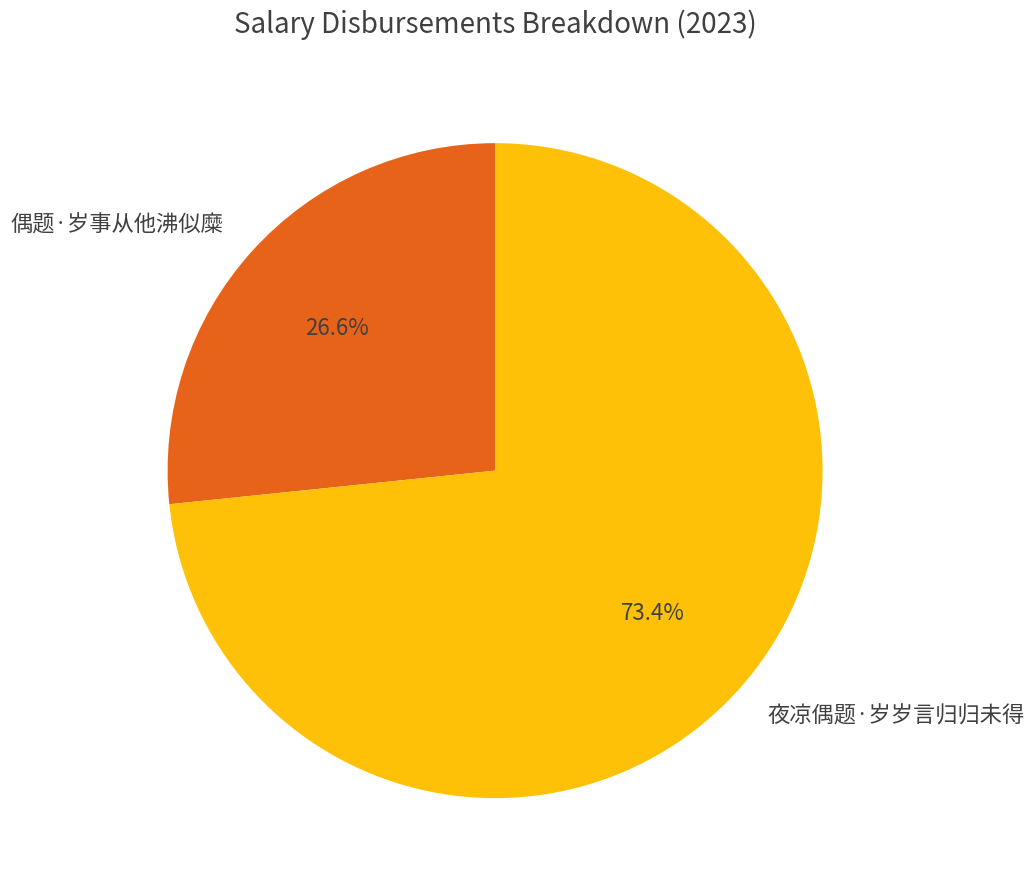

To the nearest percent, what is the combined percentage of 夜凉偶题·岁岁言归归未得 and 偶题·岁事从他沸似糜?

100%